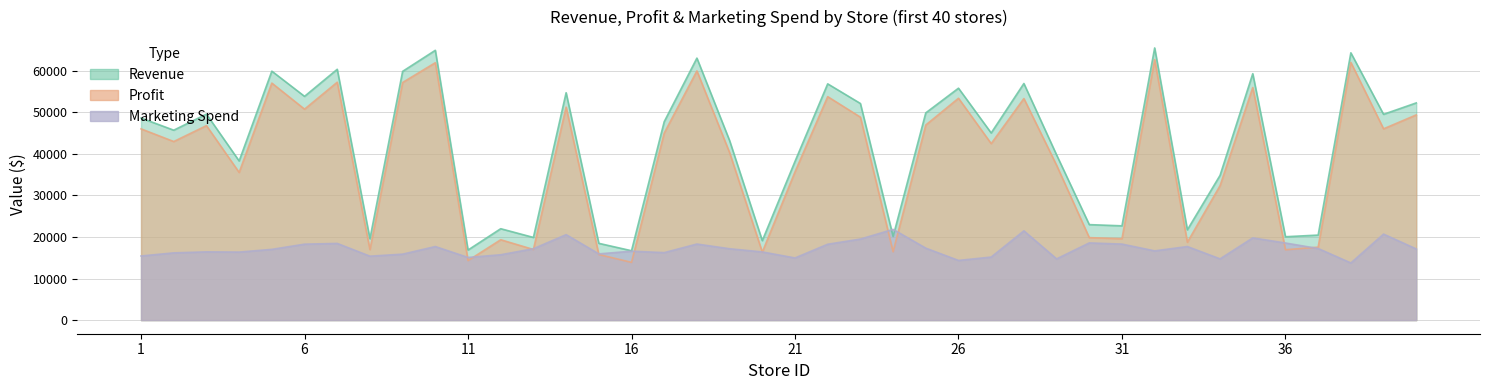

Does the chart have visible grid lines?

Yes